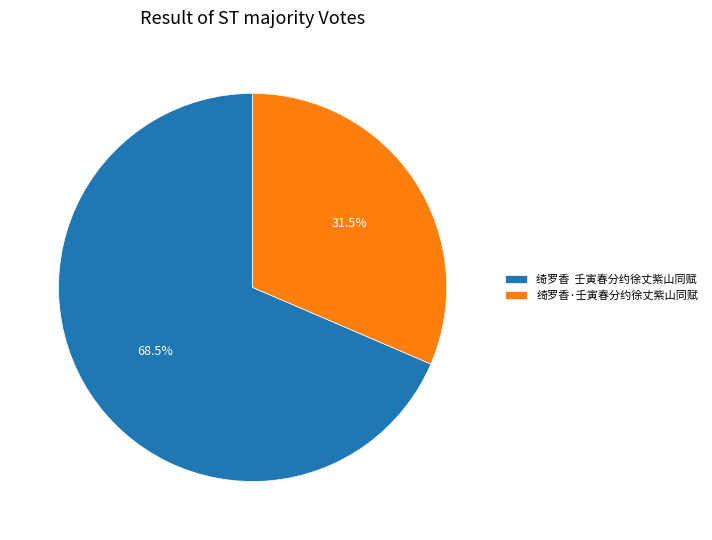

To the nearest percent, what is the difference between the largest and smallest slice percentages?

37%